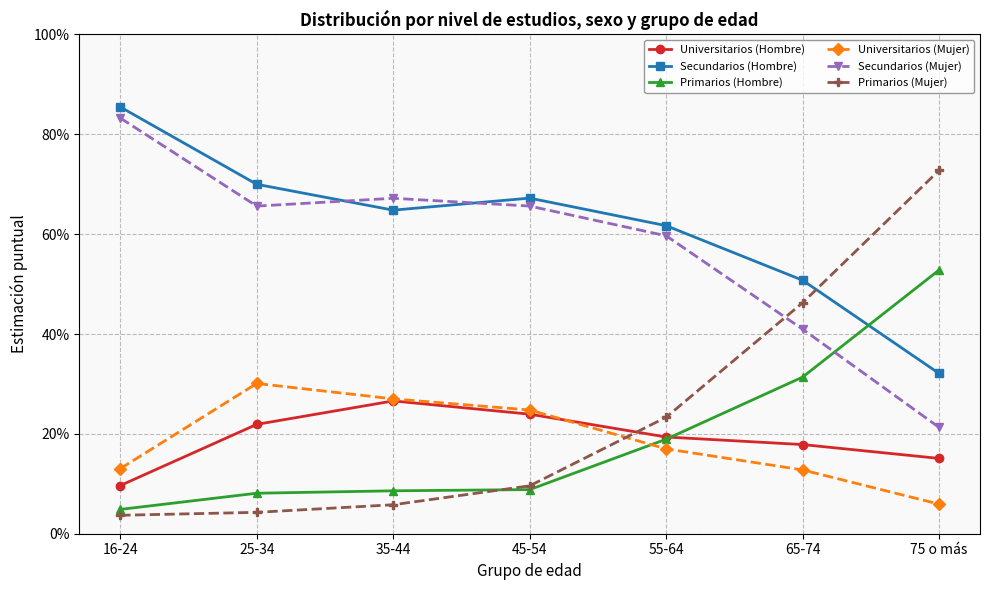

What is the minimum value for Universitarios (Hombre)?

0.1